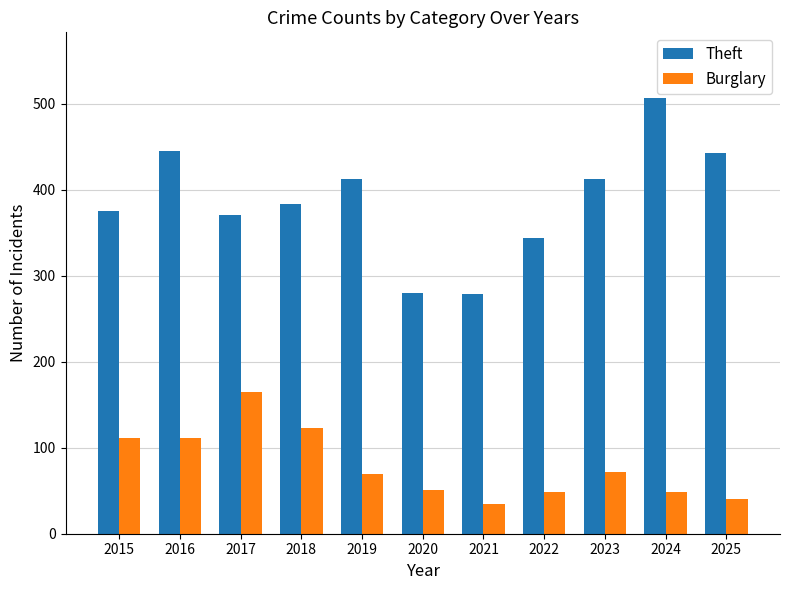

Which category has the highest value across all series?

2024